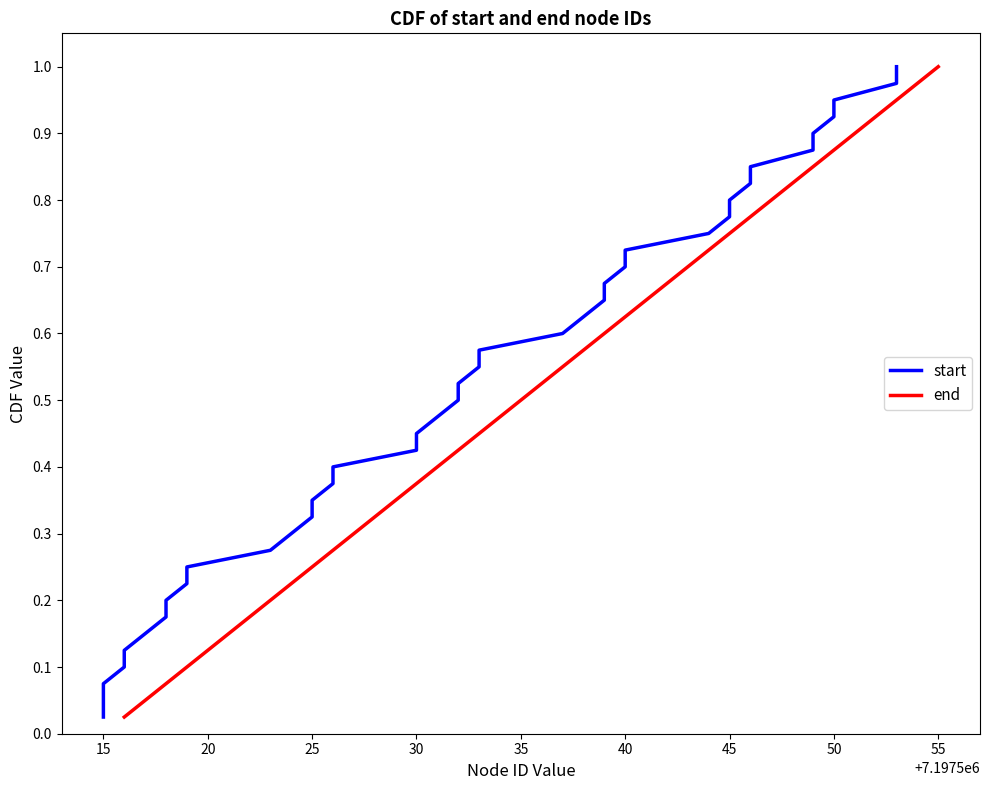

Reading left to right, list all the values displayed in this chart.

start: 0.0	0.1	0.1	0.1	0.1	0.1	0.2	0.2	0.2	0.2	0.3	0.3	0.3	0.3	0.4	0.4	0.4	0.5	0.5	0.5	0.5	0.6	0.6	0.6	0.6	0.7	0.7	0.7	0.7	0.8	0.8	0.8	0.8	0.8	0.9	0.9	0.9	0.9	1.0	1.0
end: 0.0	0.1	0.1	0.1	0.1	0.1	0.2	0.2	0.2	0.2	0.3	0.3	0.3	0.3	0.4	0.4	0.4	0.5	0.5	0.5	0.5	0.6	0.6	0.6	0.6	0.7	0.7	0.7	0.7	0.8	0.8	0.8	0.8	0.8	0.9	0.9	0.9	0.9	1.0	1.0